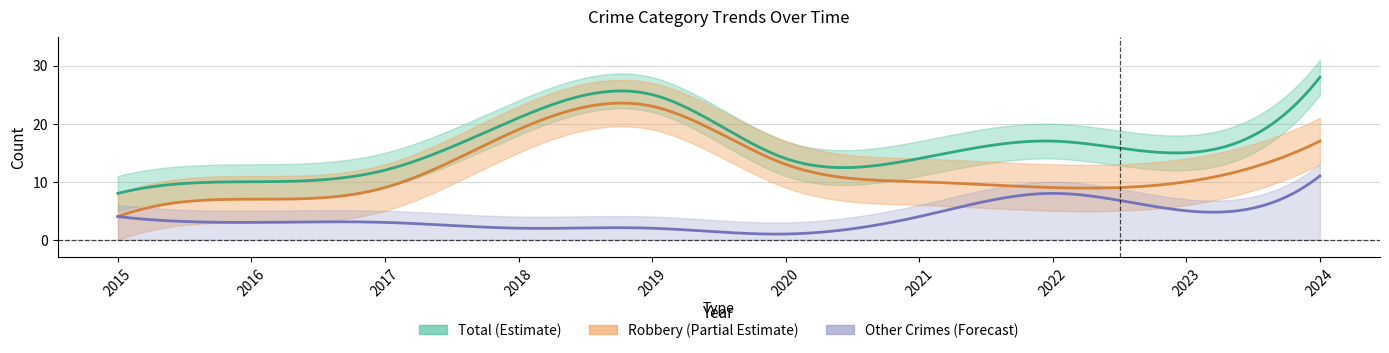

What is the greatest value displayed?

28